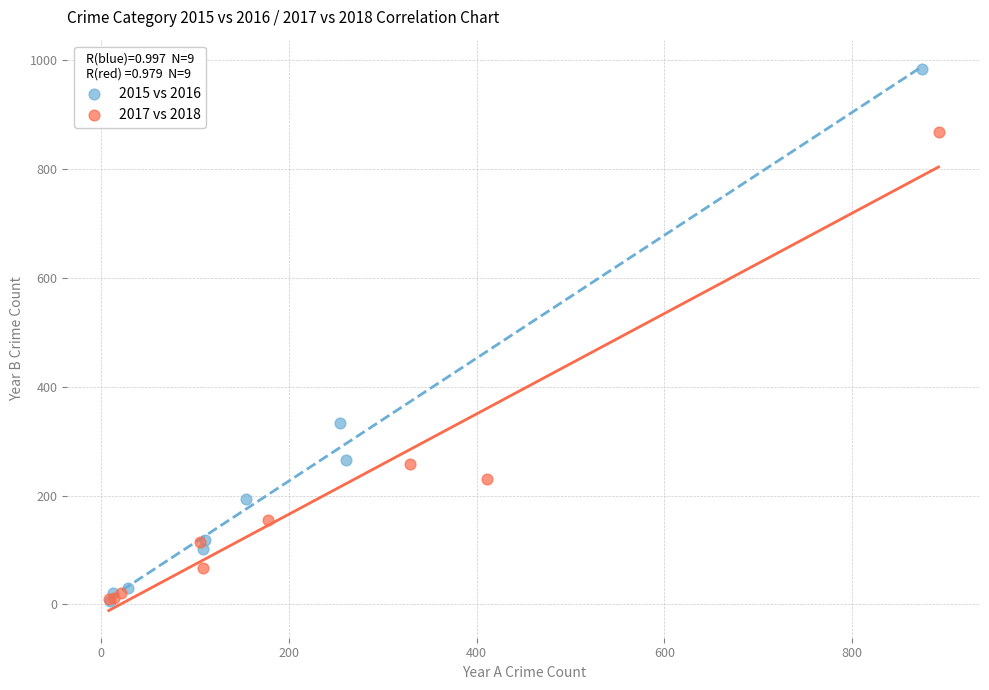

Which series contains the highest Y value?

2015 vs 2016